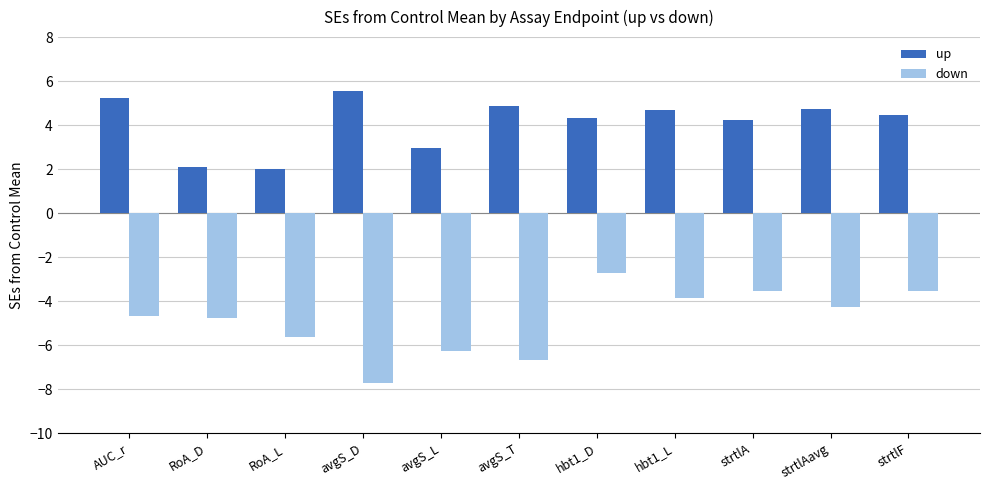

True or false: down has a value of -5.6 at RoA_L.

True